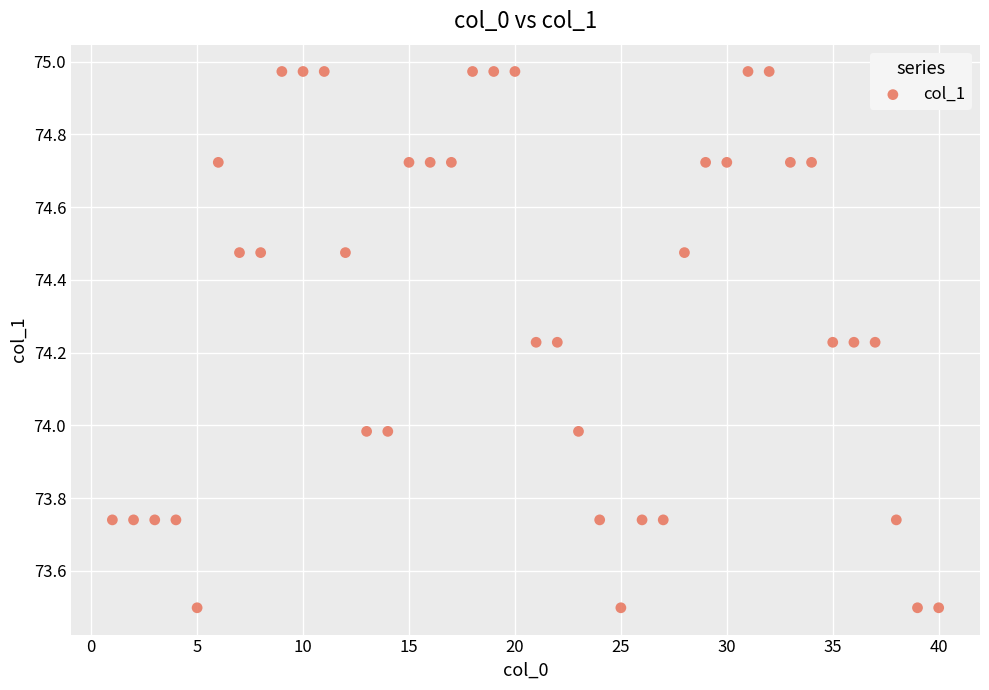

What is the range of X values (max minus min)?

39.0